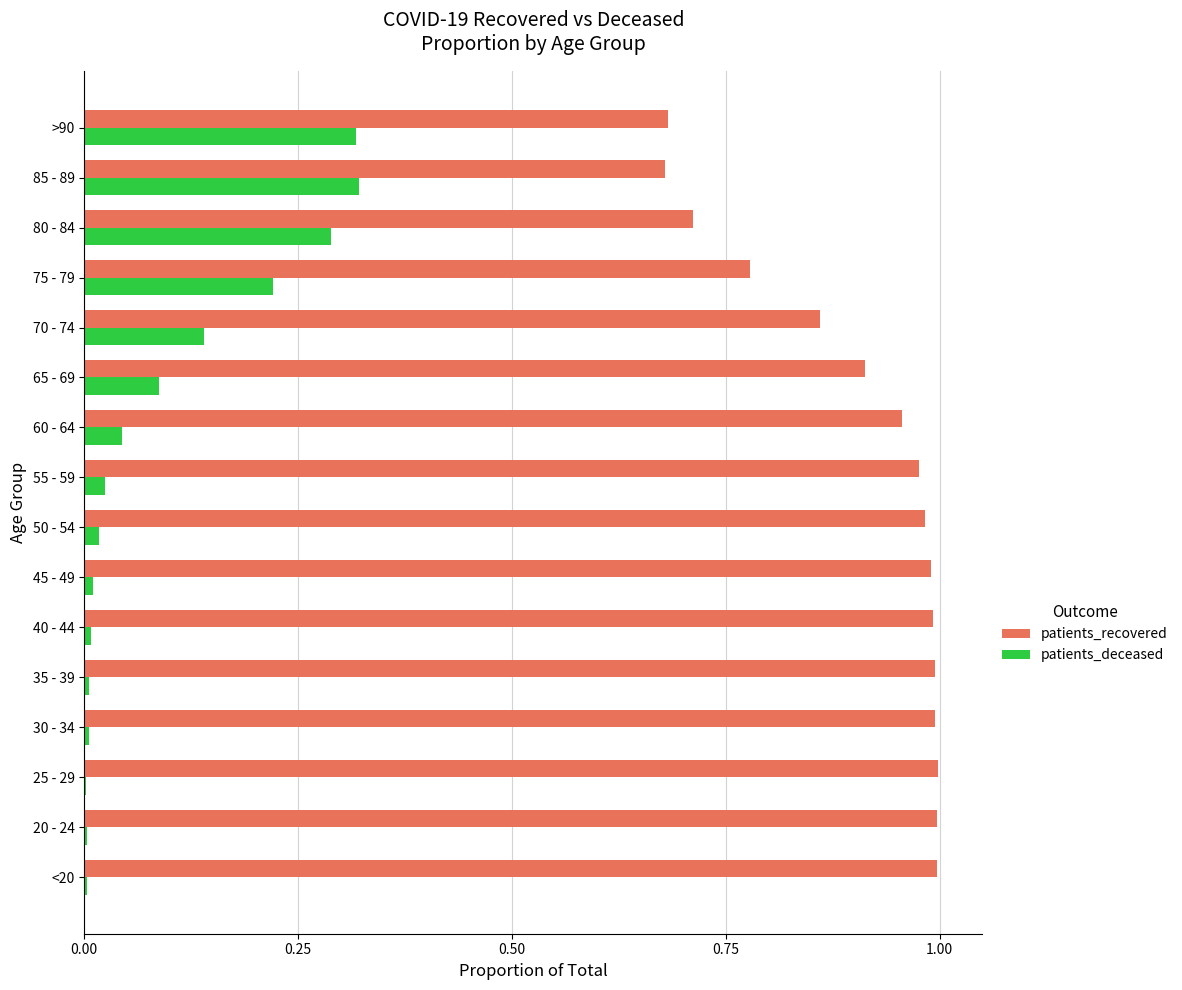

The patients_recovered series shows 1.3 at 55 - 59. True or false?

False